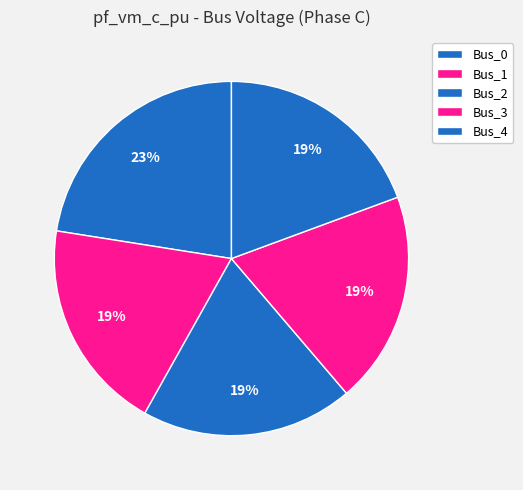

What is the largest slice in the pie chart?

Bus_0